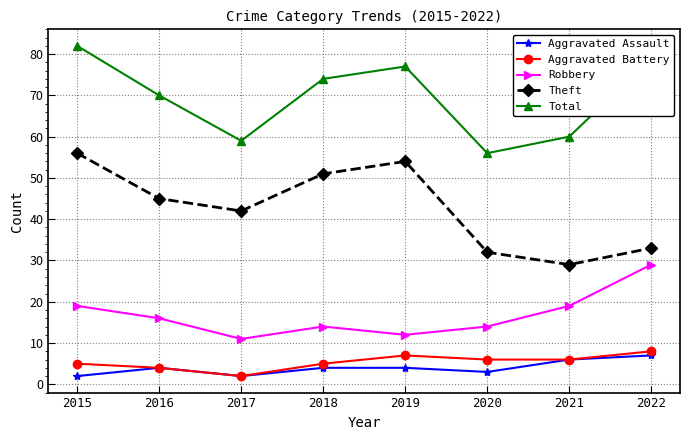

Reading left to right, transcribe all the data shown in this chart.

Aggravated Assault: 2	4	2	4	4	3	6	7
Aggravated Battery: 5	4	2	5	7	6	6	8
Robbery: 19	16	11	14	12	14	19	29
Theft: 56	45	42	51	54	32	29	33
Total: 82	70	59	74	77	56	60	79